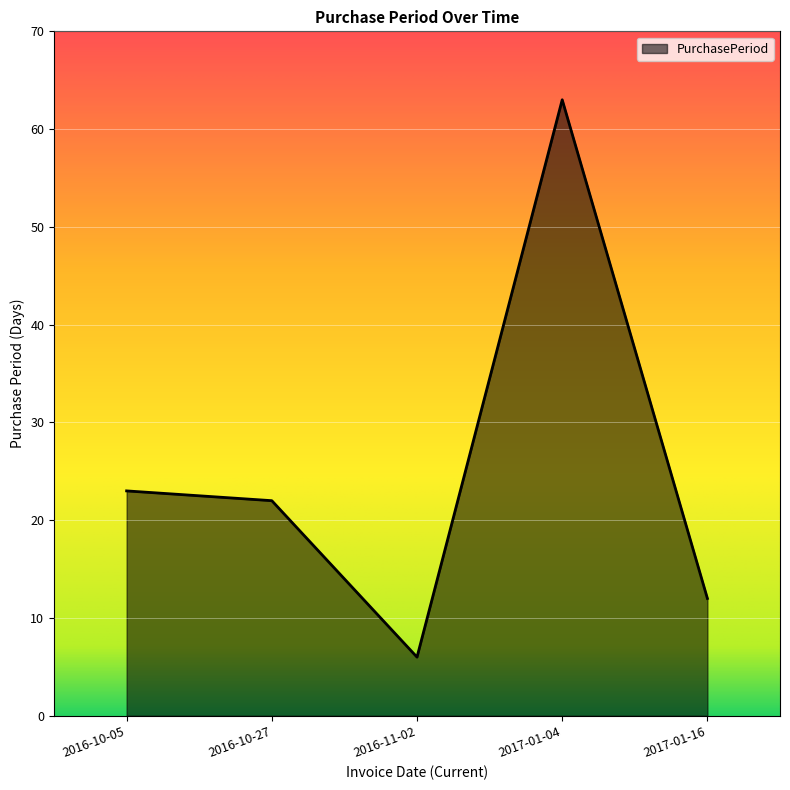

Count the number of data series in this chart.

1